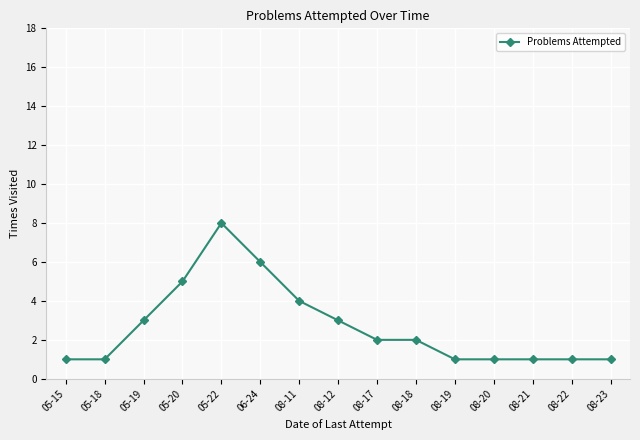

Where is the first local maximum?

05-22